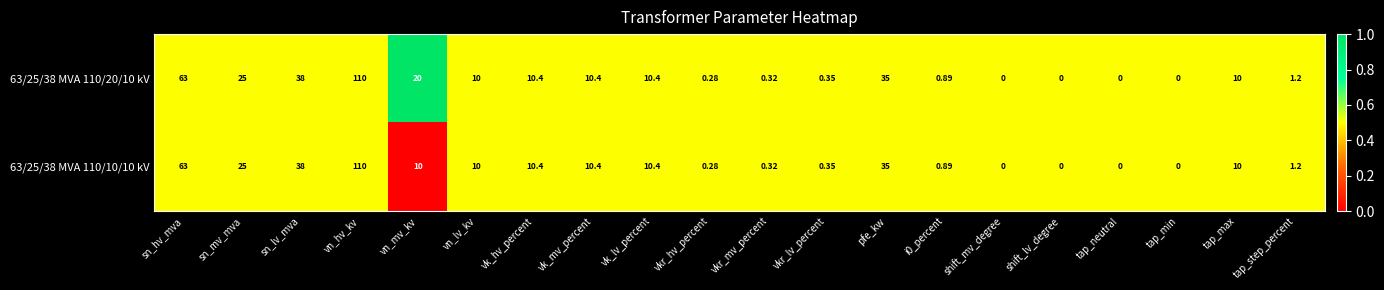

At which label does 63/25/38 MVA 110/10/10 kV first exceed 10?

sn_hv_mva